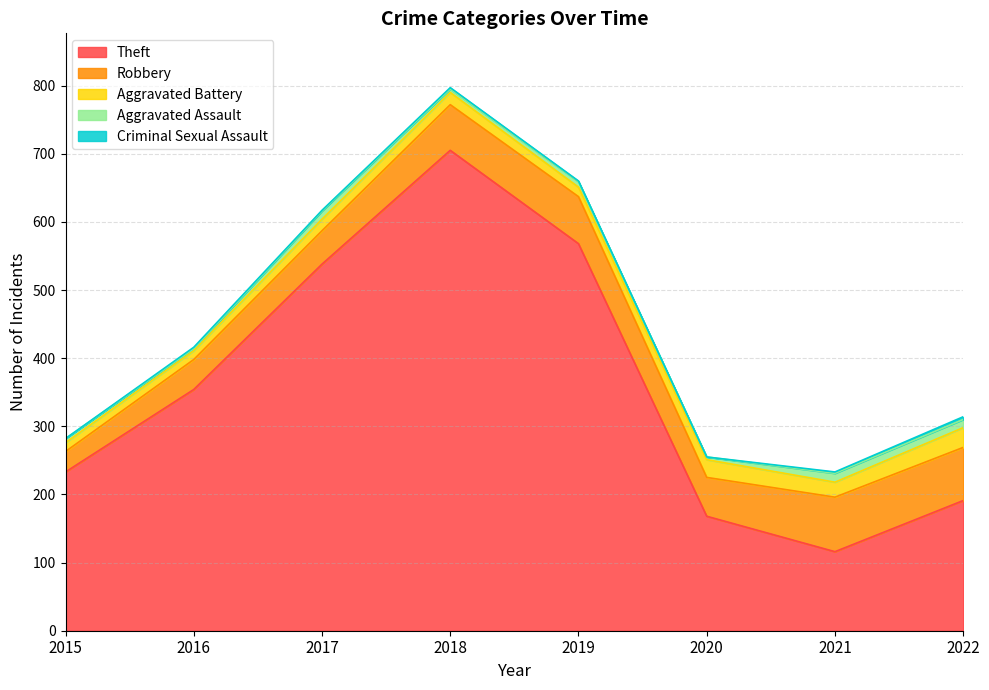

At how many categories does at least one series exceed 628?

1